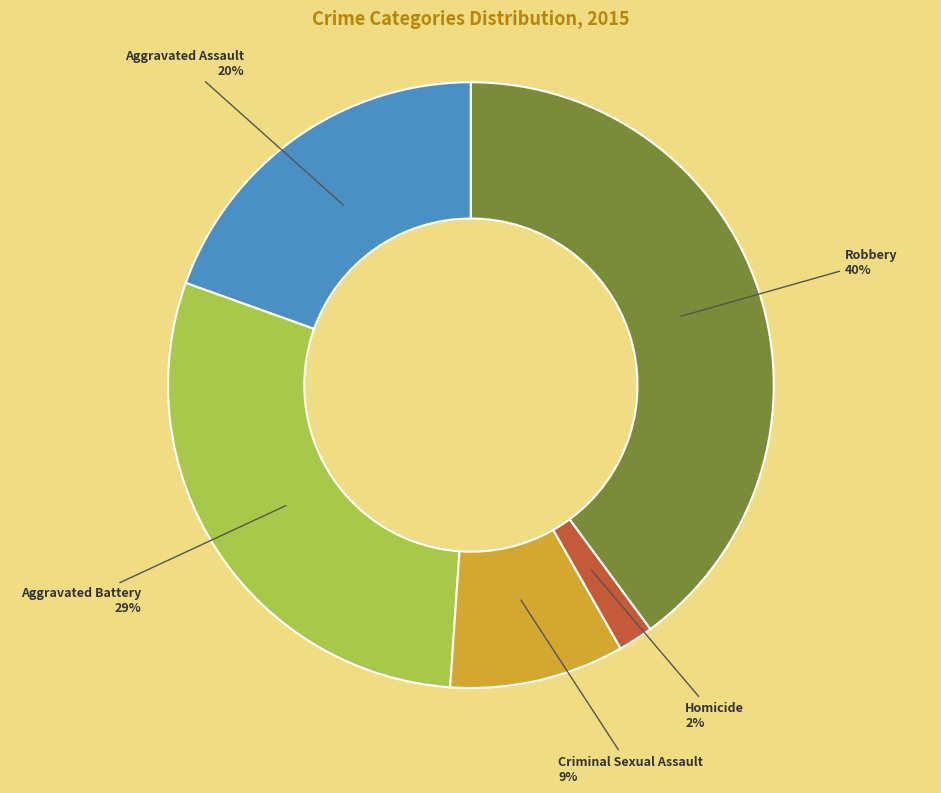

To the nearest percent, what portion does Criminal Sexual Assault represent?

9%